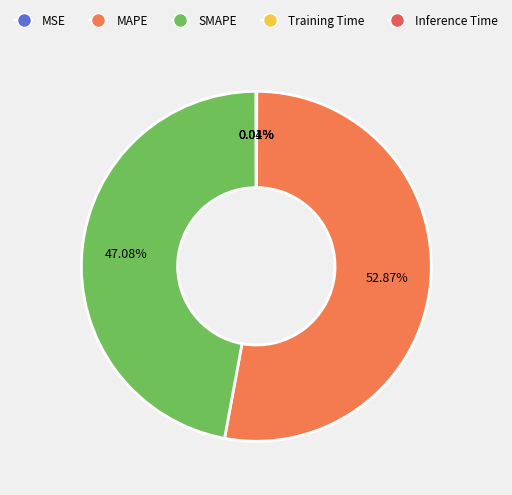

What percentage is NOT represented by MAPE?

47.1%